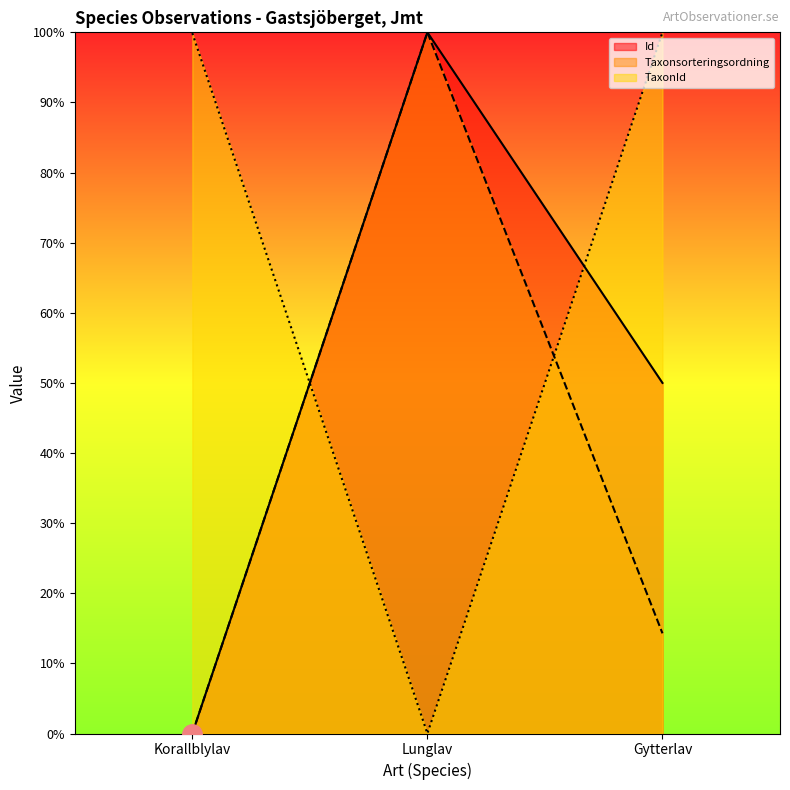

Where is TaxonId_line nearest to the value 50?

Korallblylav